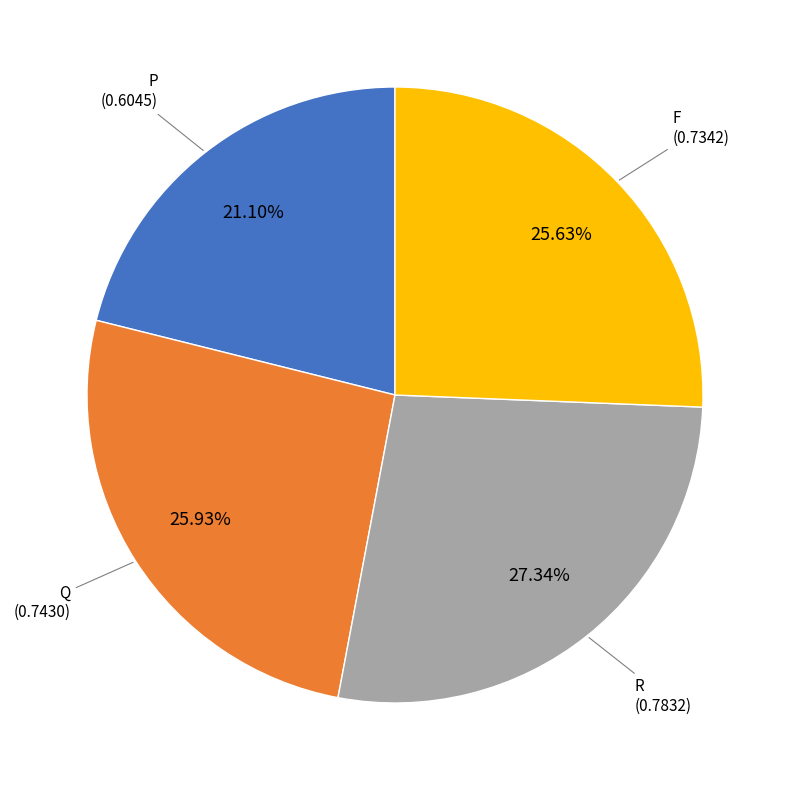

To the nearest percent, what is the difference between the largest and smallest slice percentages?

6%